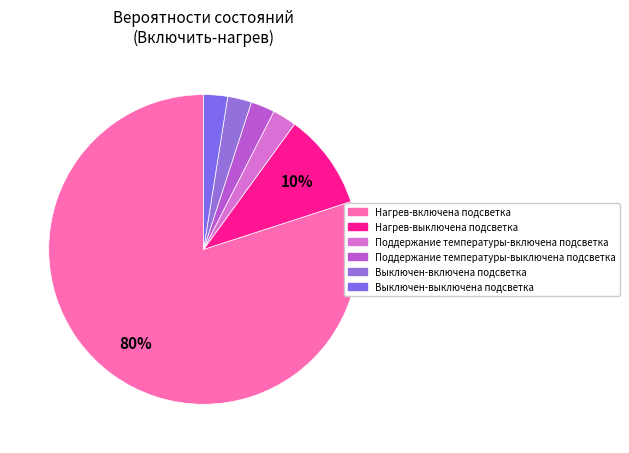

Does Поддержание температуры-включена подсветка account for over 50% of the chart?

No